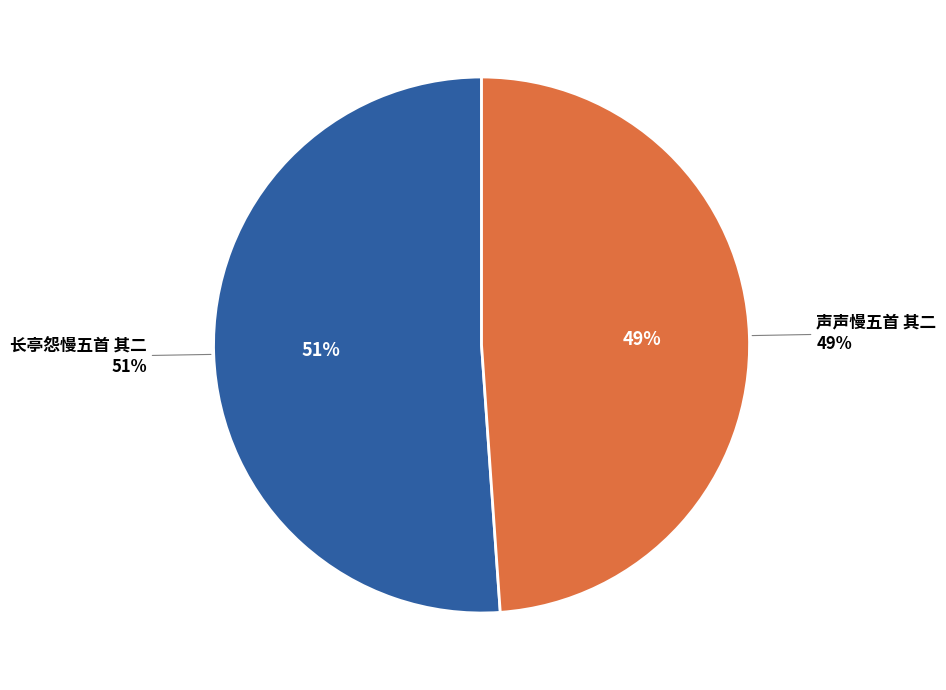

Count the number of slices in the pie.

2